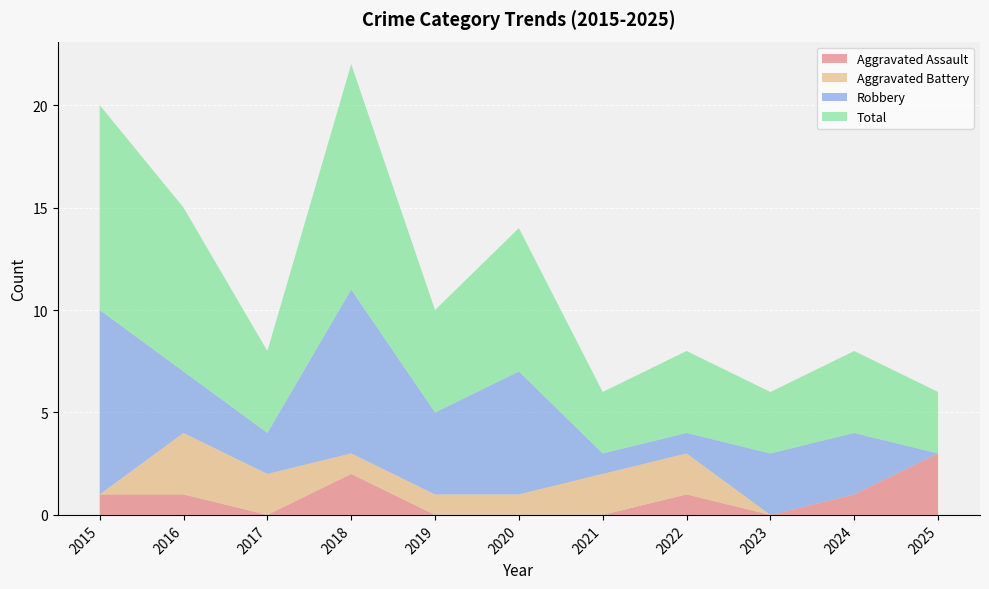

Reading left to right, list all the values displayed in this chart.

Aggravated Assault: 1	1	0	2	0	0	0	1	0	1	3
Aggravated Battery: 0	3	2	1	1	1	2	2	0	0	0
Robbery: 9	3	2	8	4	6	1	1	3	3	0
Total: 10	8	4	11	5	7	3	4	3	4	3